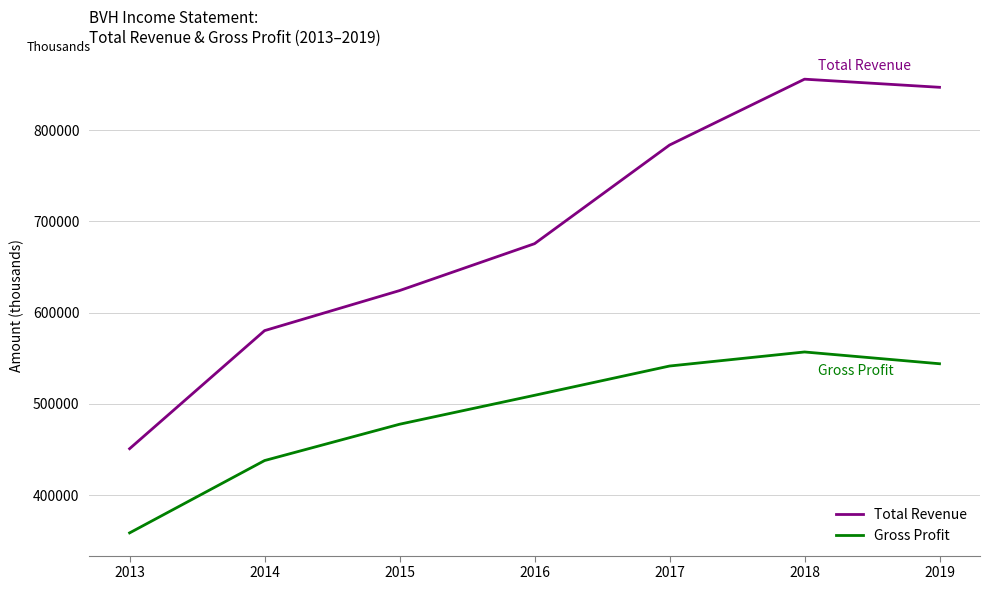

List the series in order of their overall mean, highest first.

Total Revenue, Gross Profit